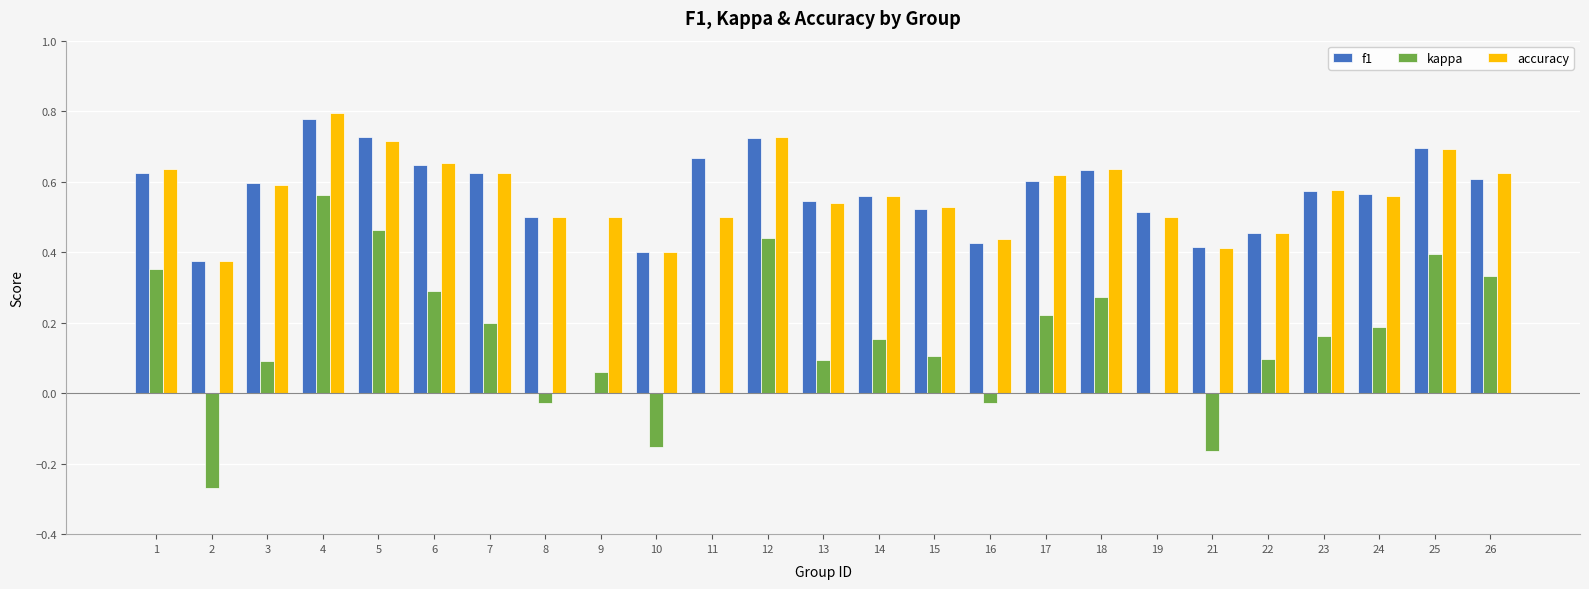

How many groups of bars are there?

25